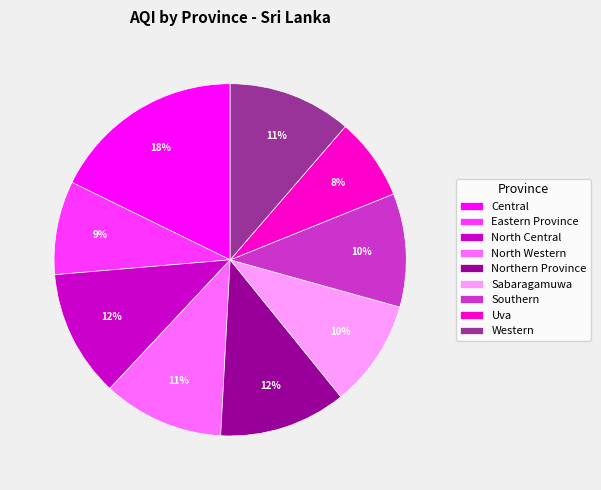

How many segments does this pie chart have?

9